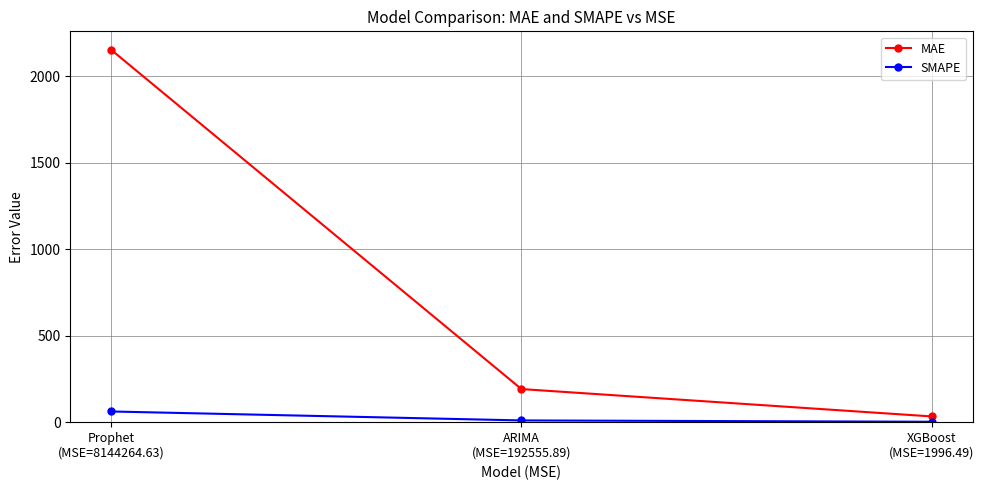

What is the sum of all SMAPE values?

74.2